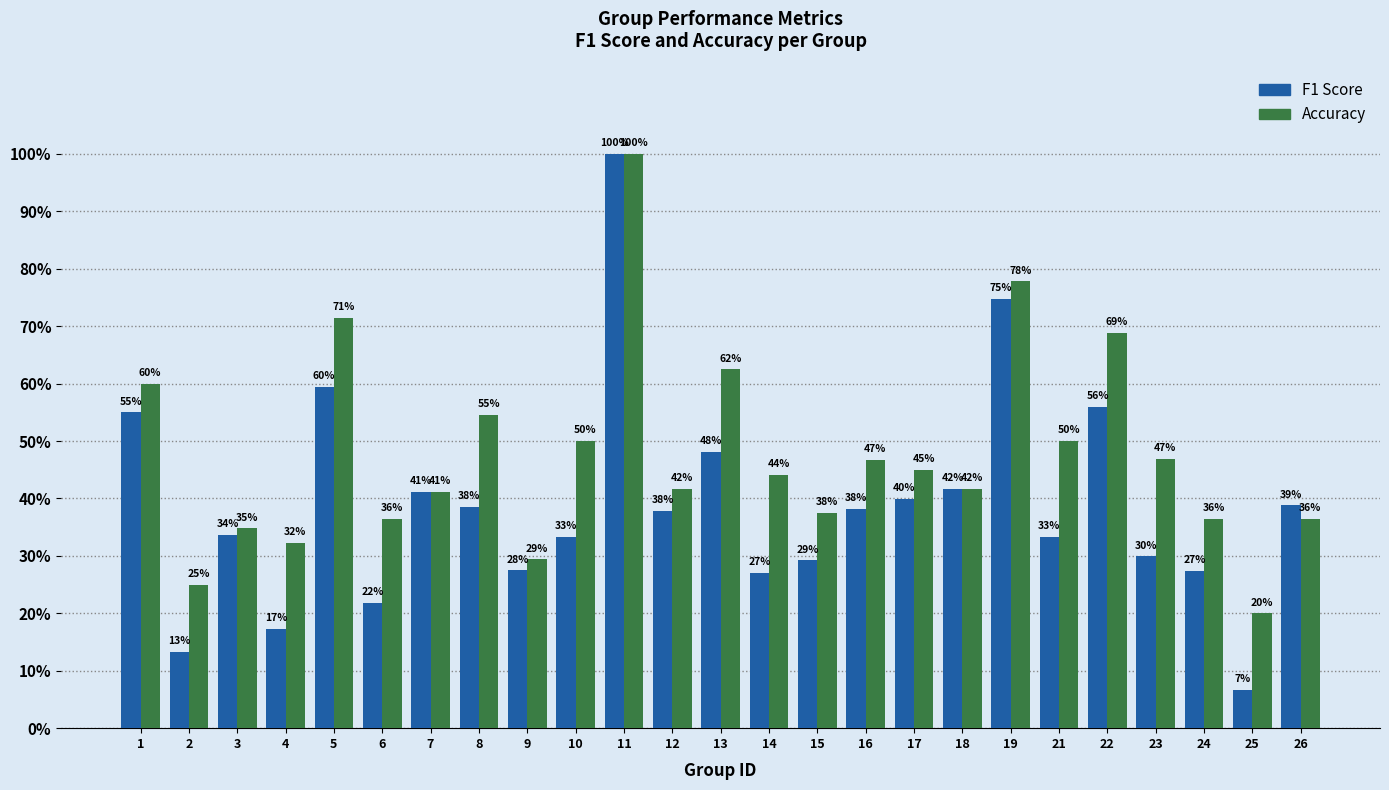

Is it true that F1 Score equals 0.8 at 13?

False